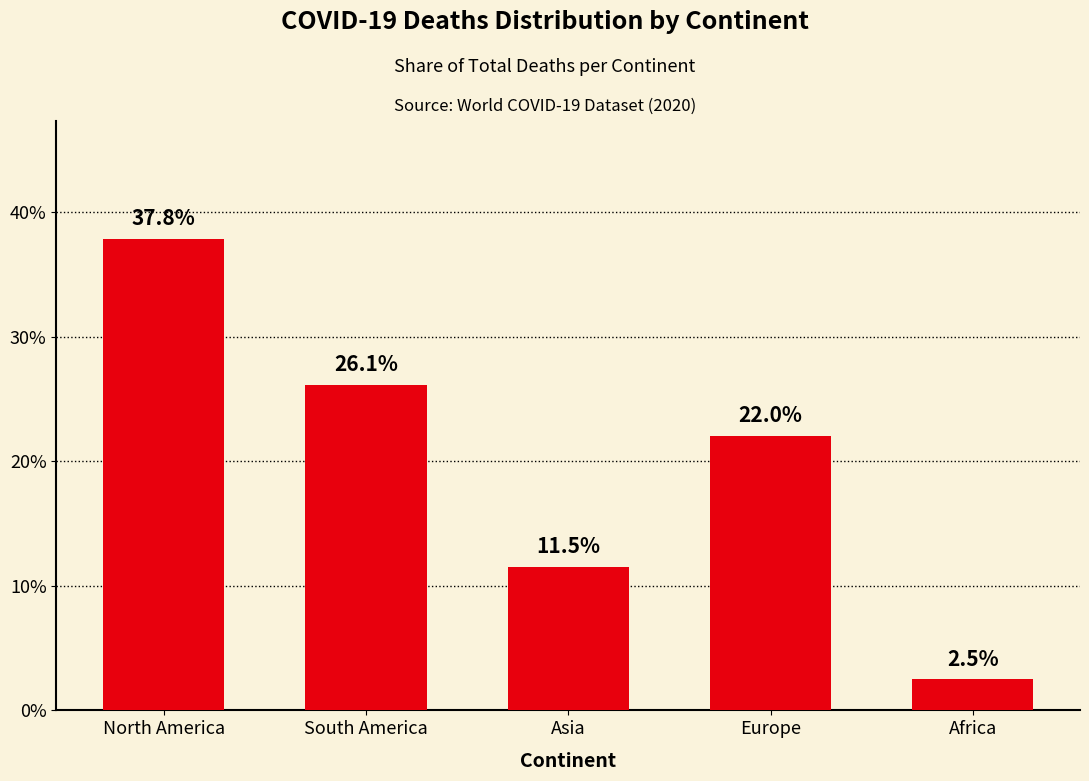

Is it true that the value at Africa is 2.5?

True